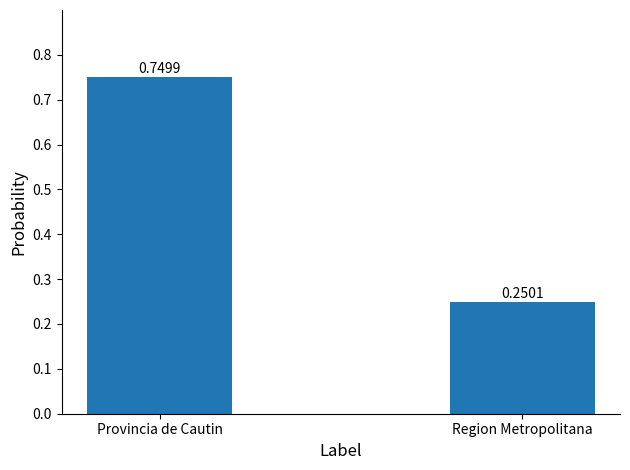

Does the chart contain stacked bars?

No